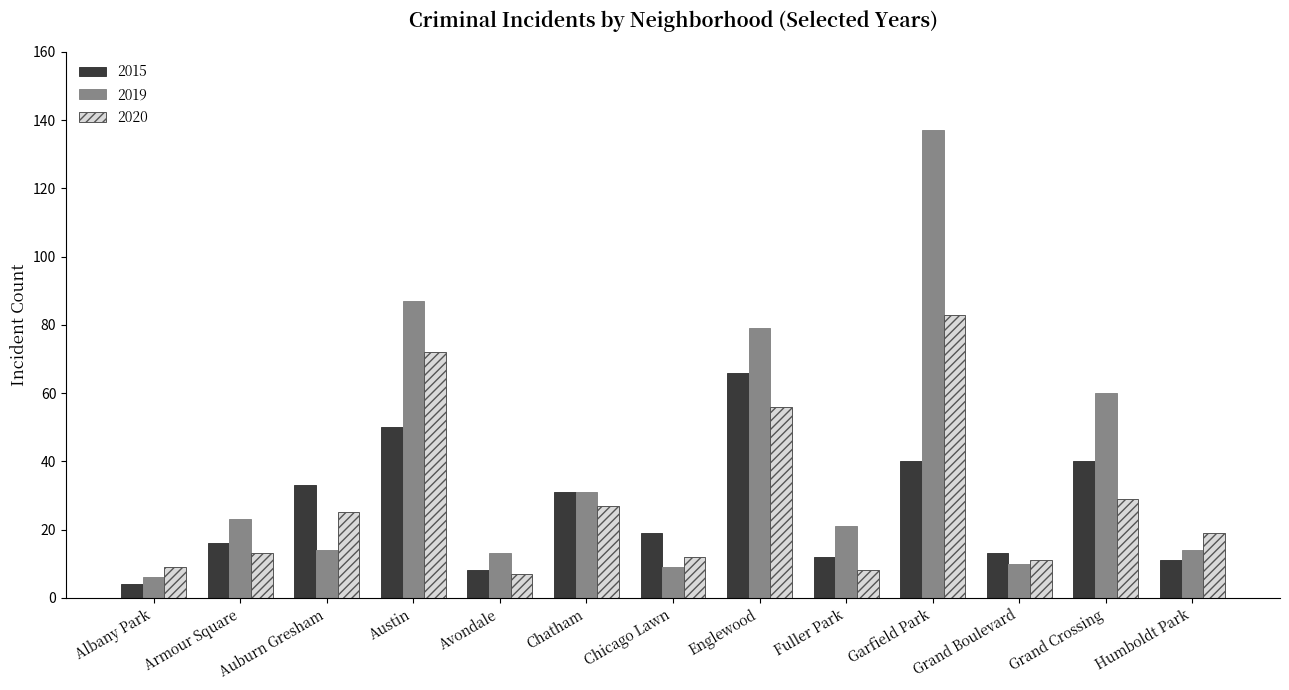

At which label does 2015 first exceed 19?

Auburn Gresham